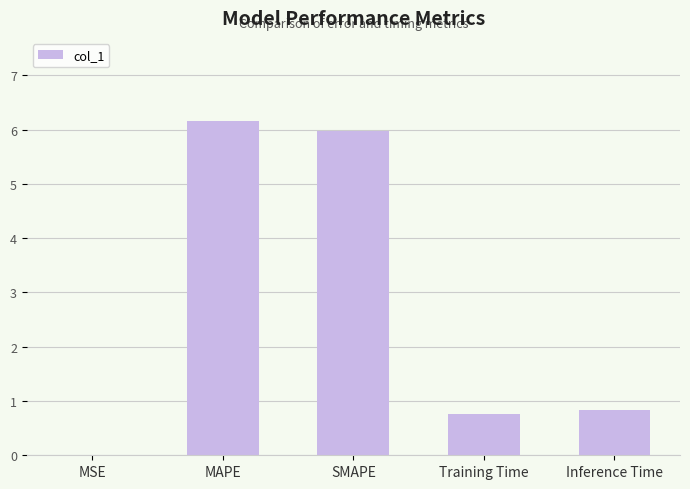

Is it true that the value at MAPE is 6.2?

True